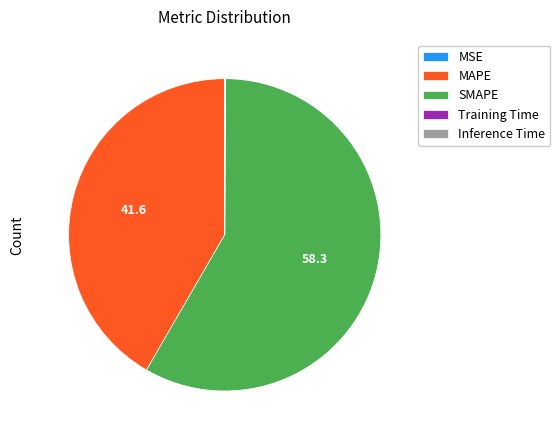

What is the largest slice in the pie chart?

SMAPE